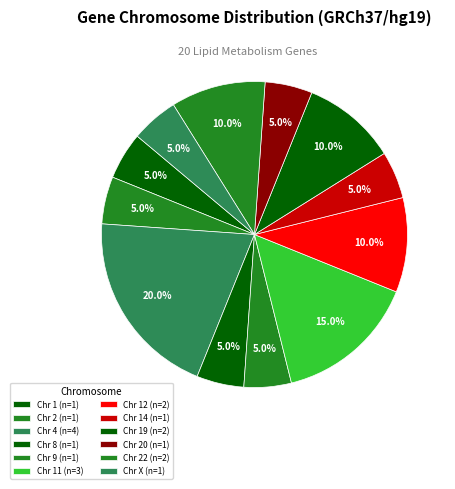

How many segments does this pie chart have?

12